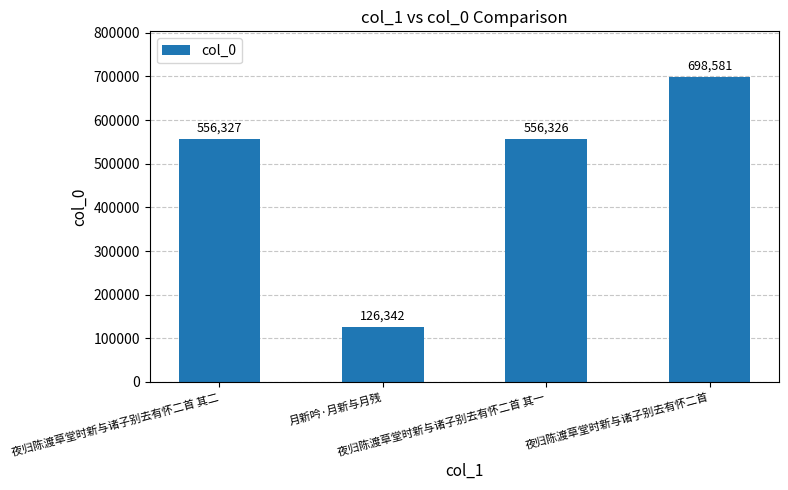

What is the change in value from 夜归陈渡草堂时新与诸子别去有怀二首 其二 to 夜归陈渡草堂时新与诸子别去有怀二首 其一?

-1